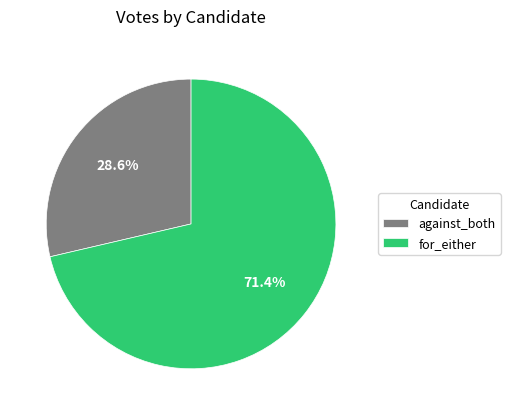

What is the largest slice in the pie chart?

for_either